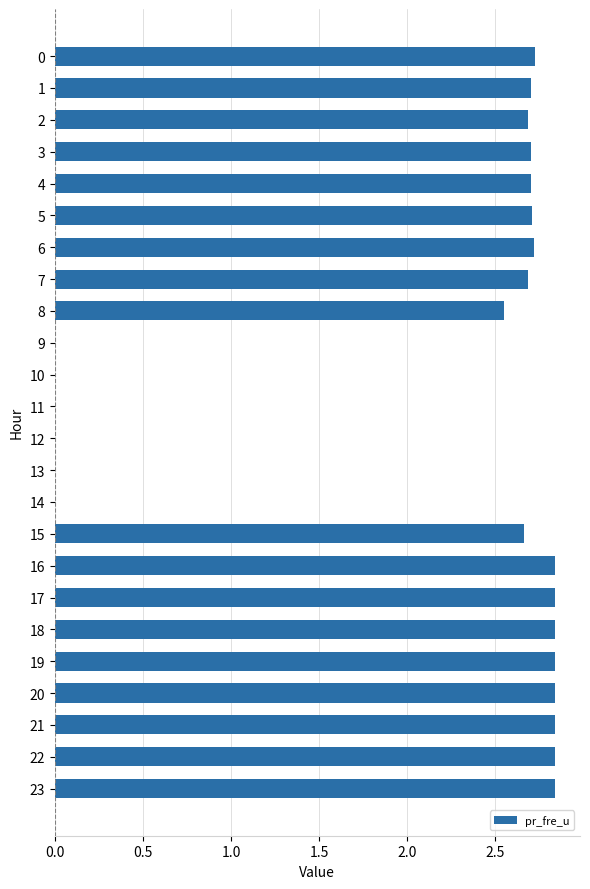

True or false: the data shows 3.7 at 8.

False